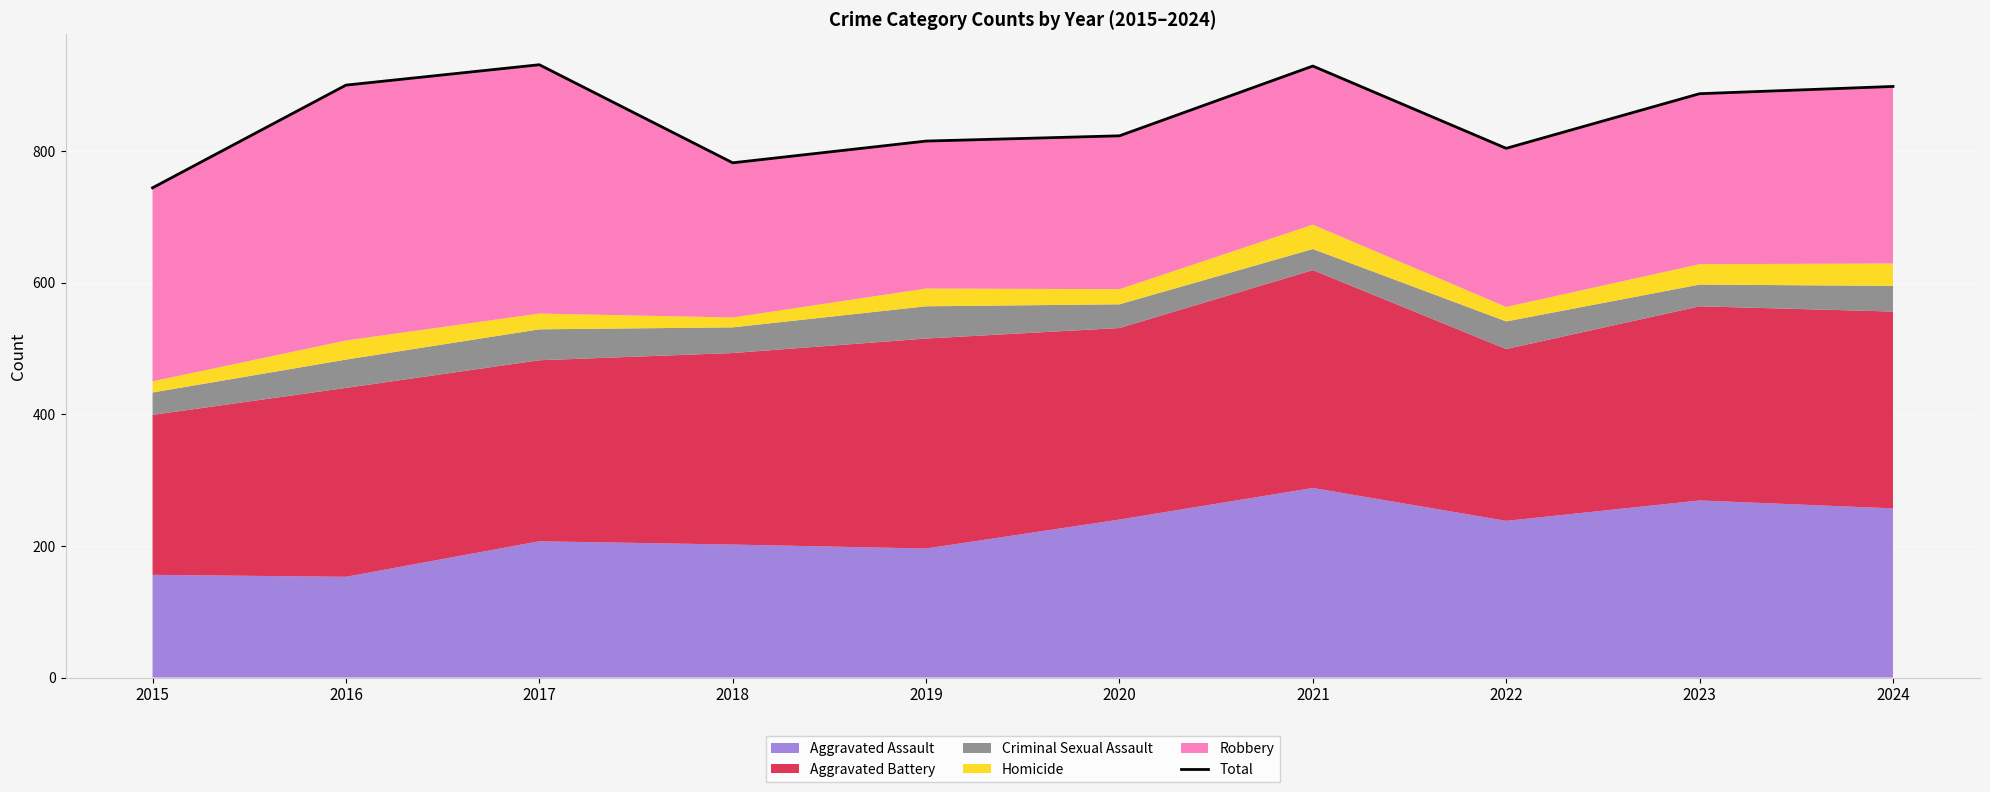

What is the minimum value shown in the chart?

744